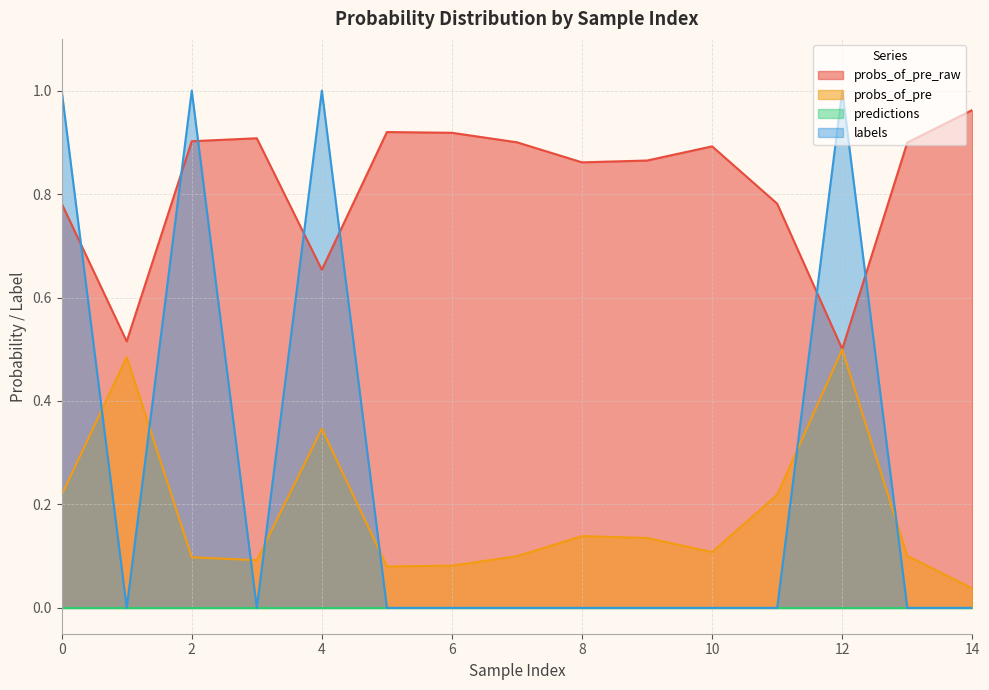

Which series has the widest spread of values?

labels